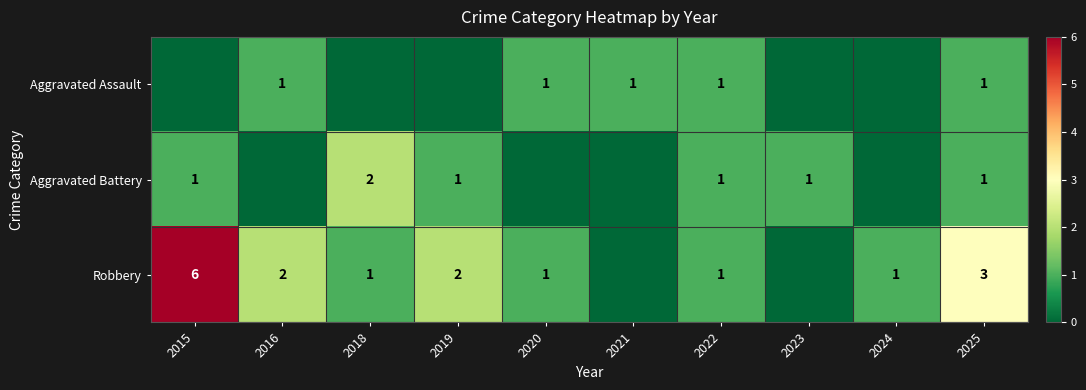

What is the total value across all series at 2025?

5